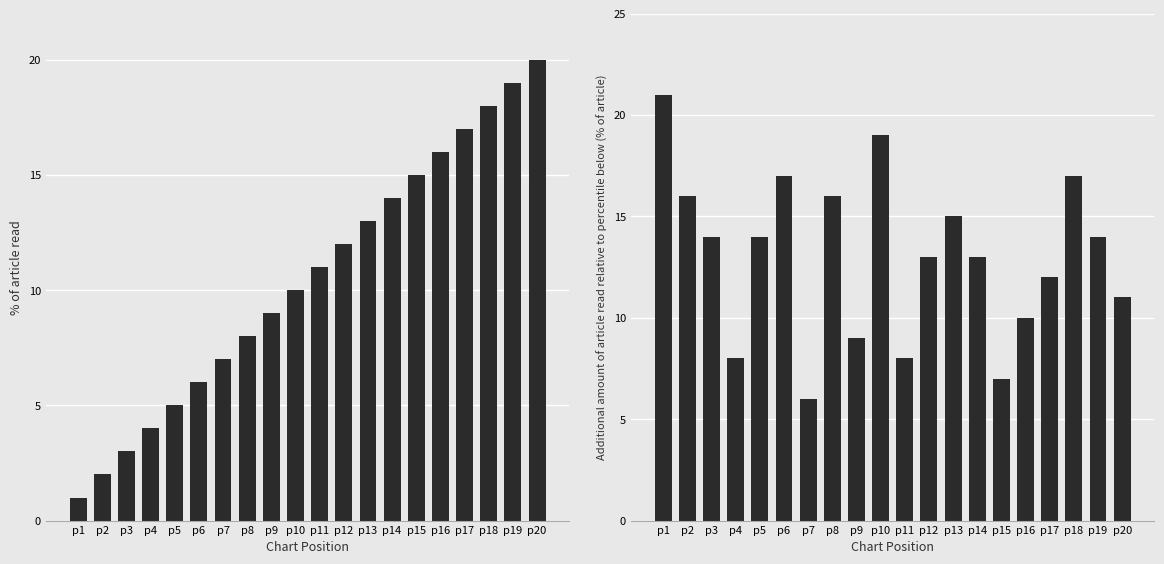

What is the average value of the pos series?

10